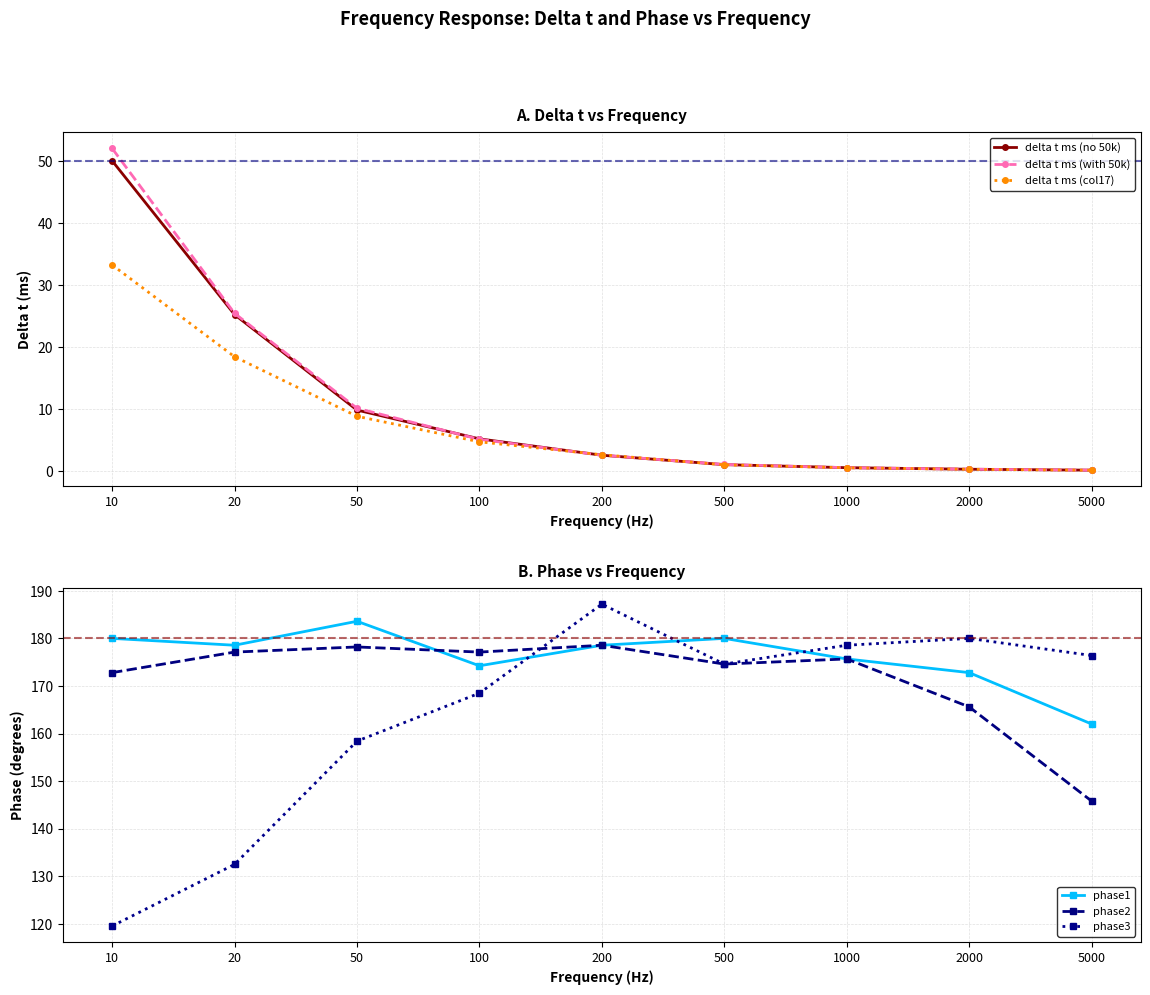

Is it true that delta t ms (col17) equals 1.7 at 500?

False